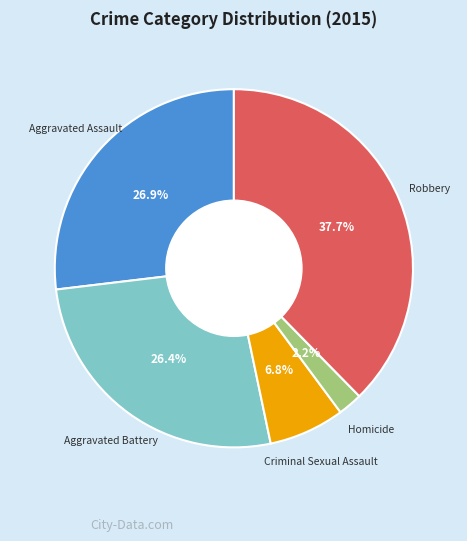

How many segments does this pie chart have?

5